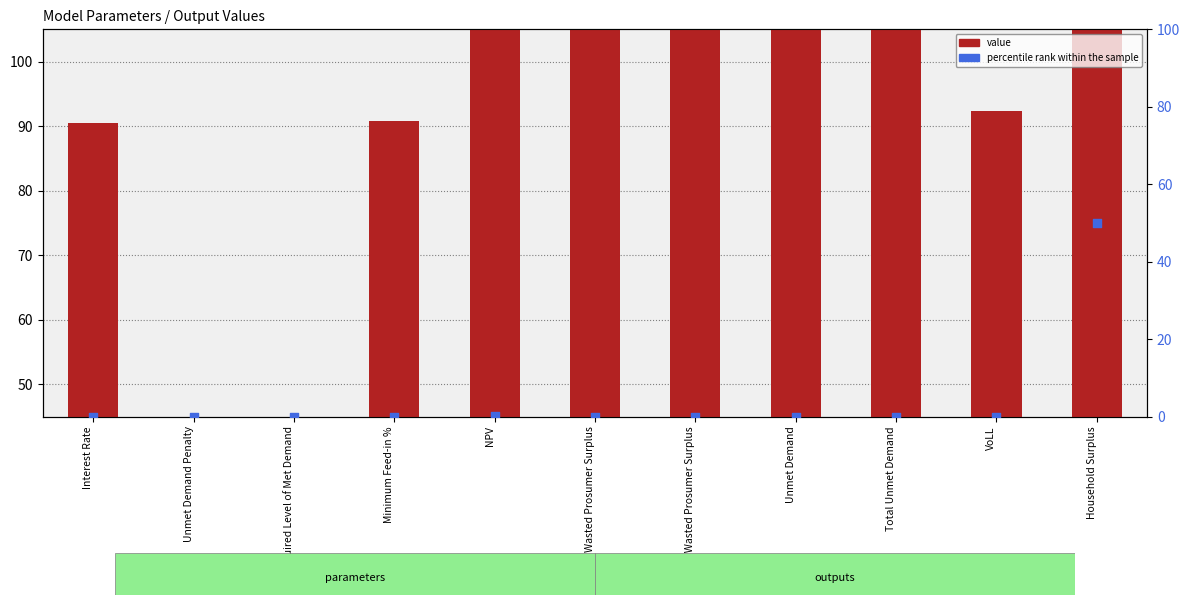

Which series has the largest Y range (max minus min)?

value